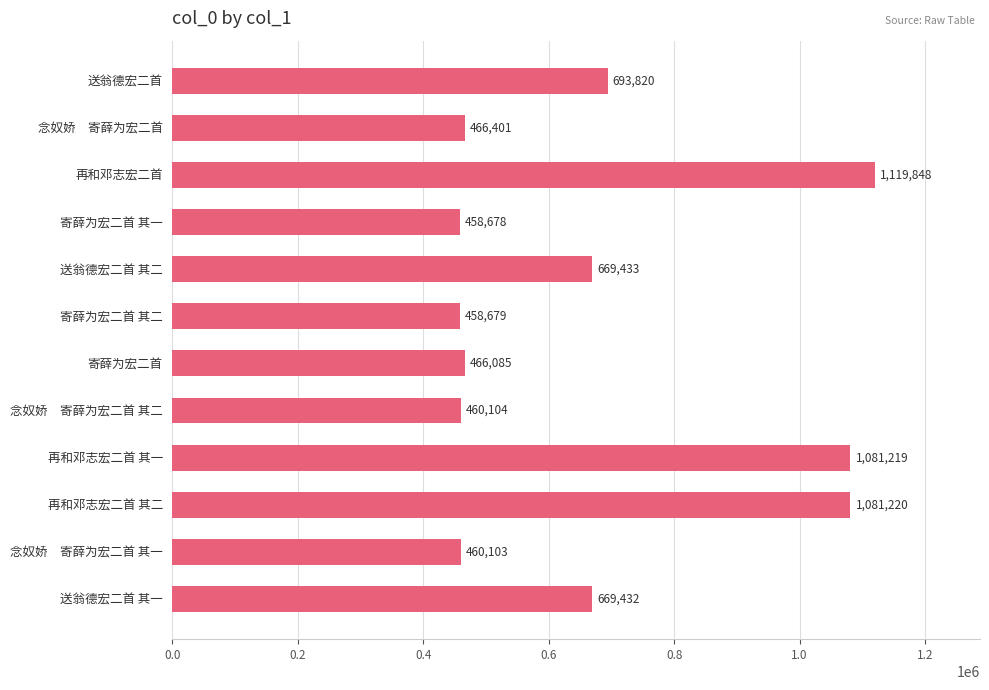

At which category does the chart reach its peak across all series?

再和邓志宏二首